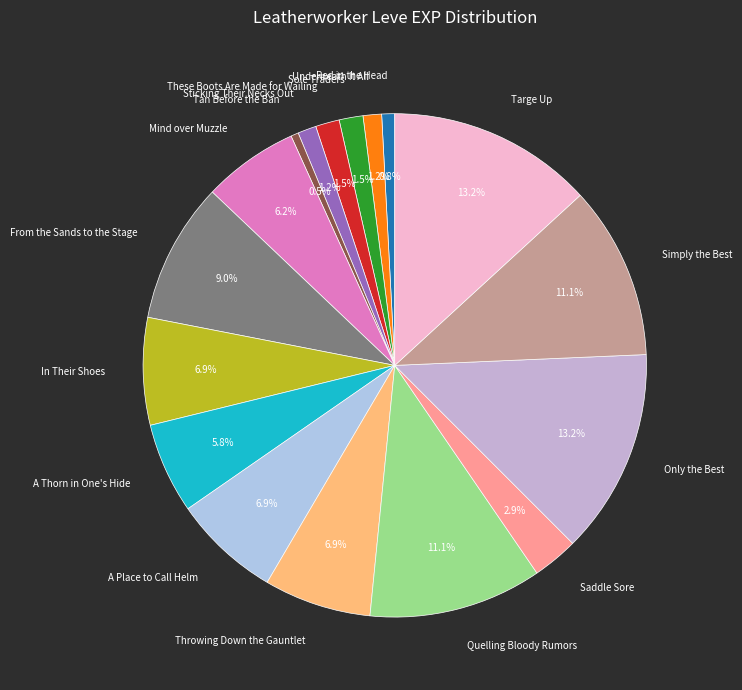

What percentage is the In Their Shoes slice, to the nearest percent?

7%